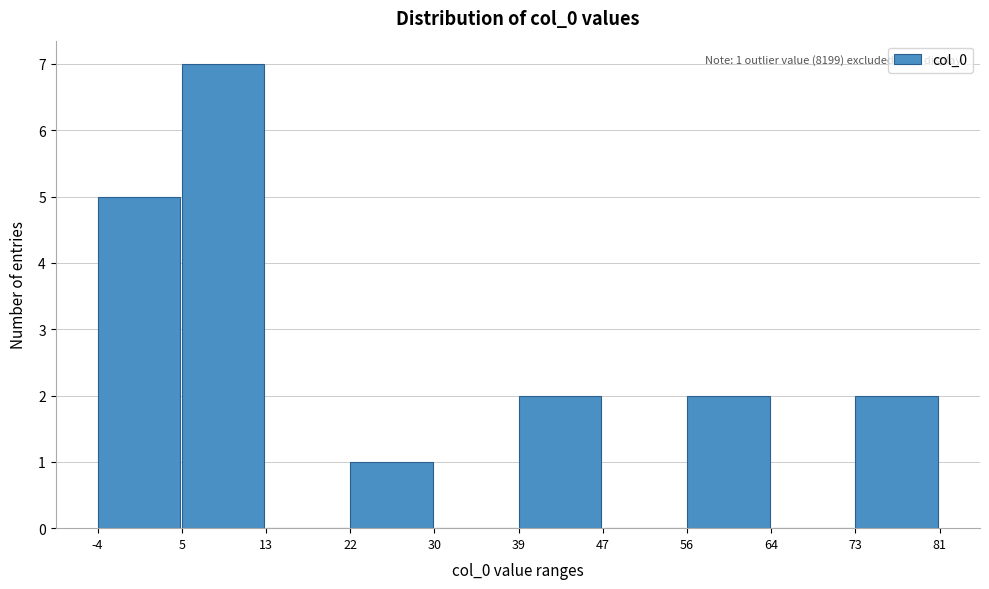

Which range on the x-axis has the tallest bar?

5 to 13